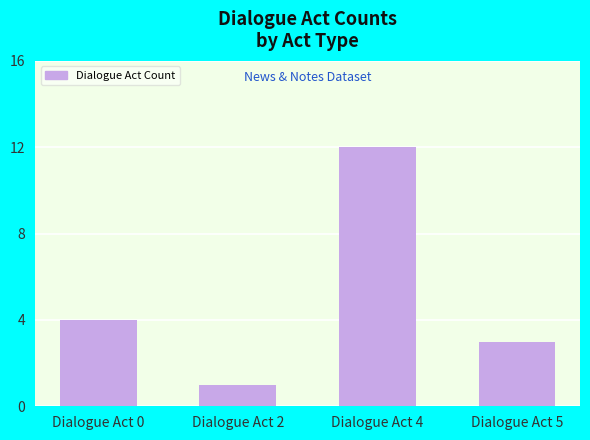

Is it true that the value at Dialogue Act 5 is 3?

True